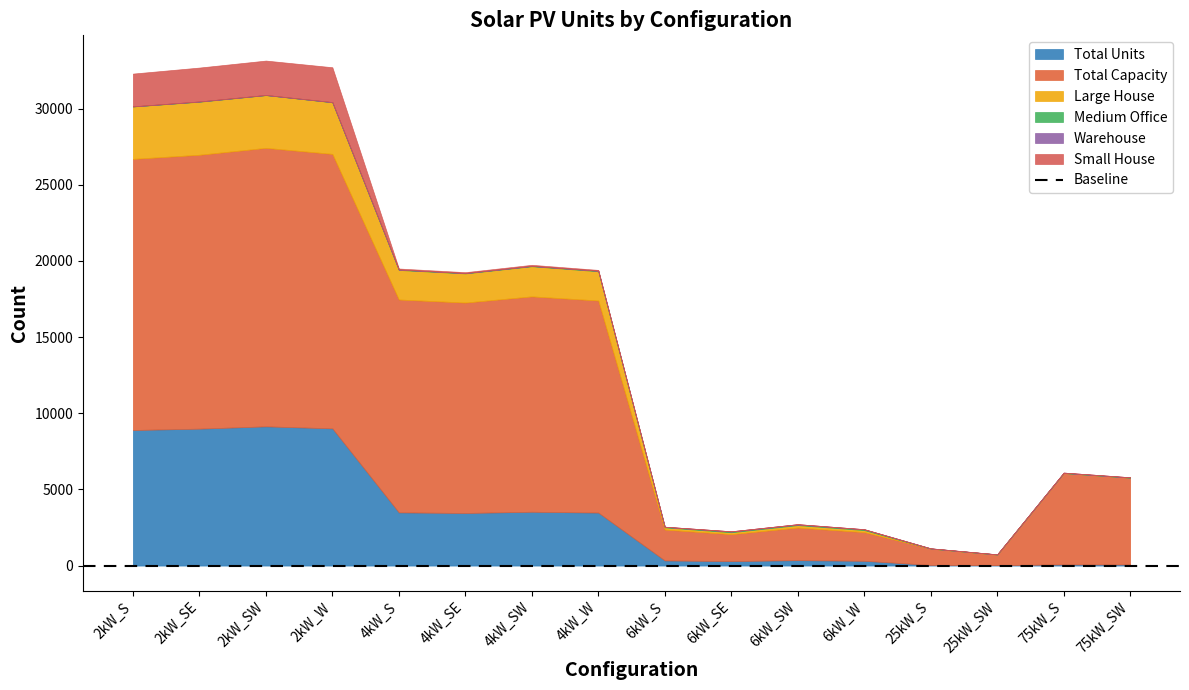

True or false: Warehouse and Total Capacity cross at least once.

False